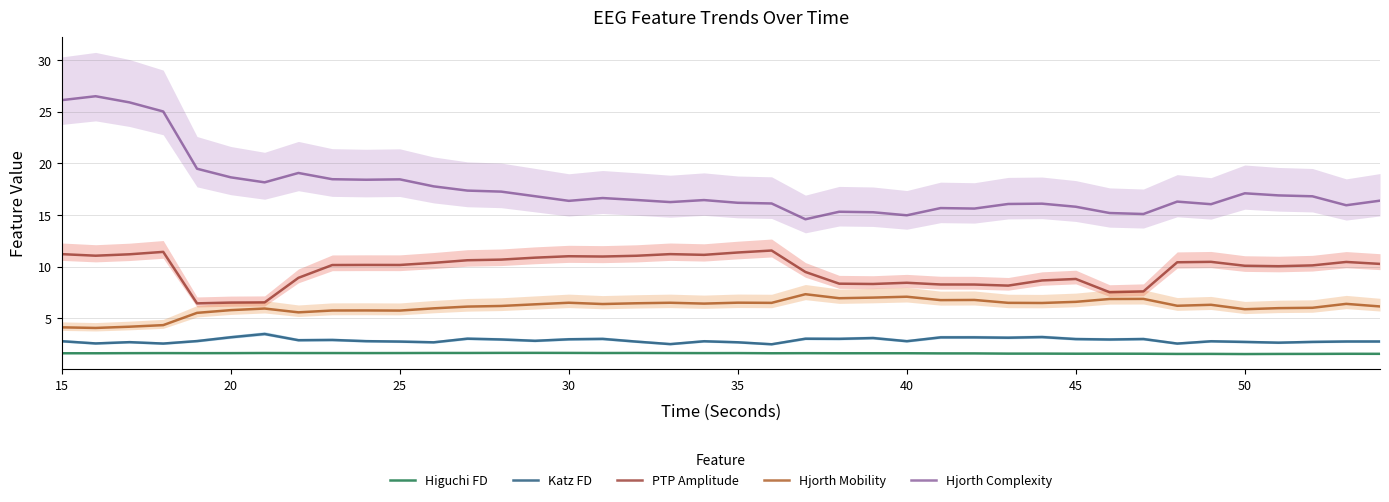

Is it true that Hjorth Mobility equals 8.4 at 20?

False